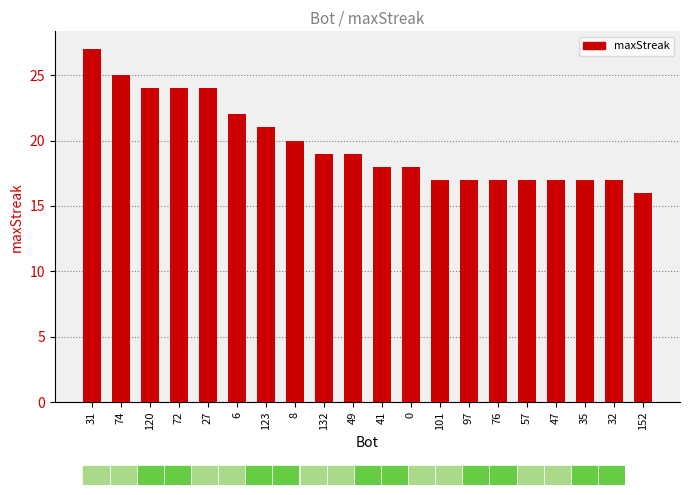

The value at 47 is 28. True or false?

False